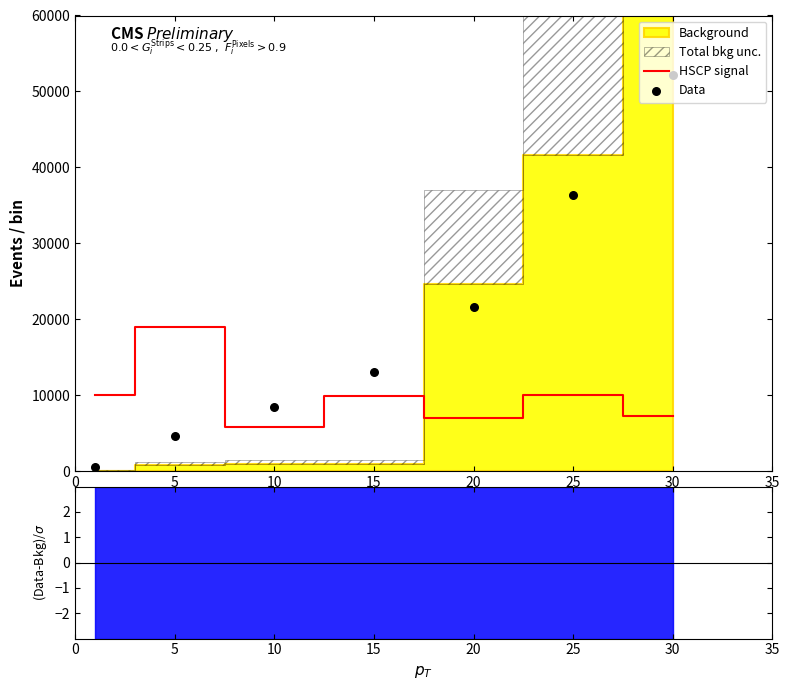

At how many categories does at least one series exceed 47727?

1